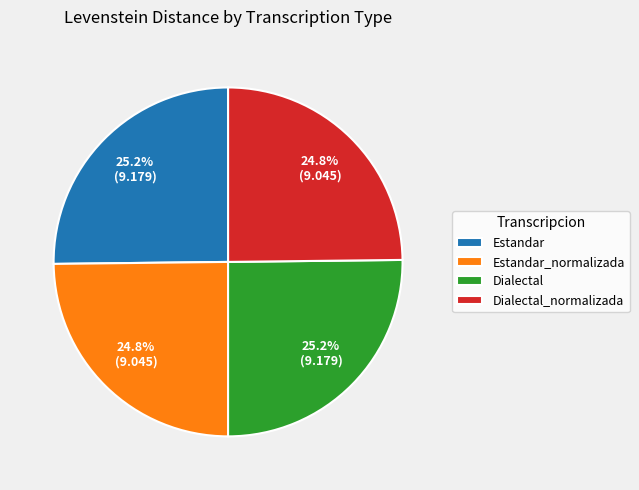

What is the ratio of the value at Dialectal_normalizada to the value at Dialectal?

1.0